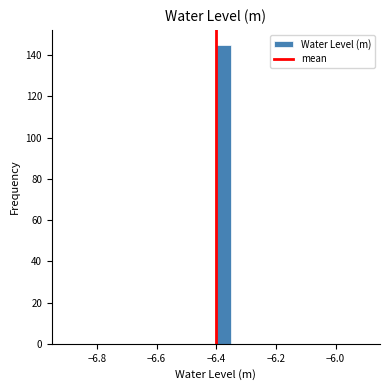

Read against the x-axis, roughly where is the centre of the tallest bar?

-6.38